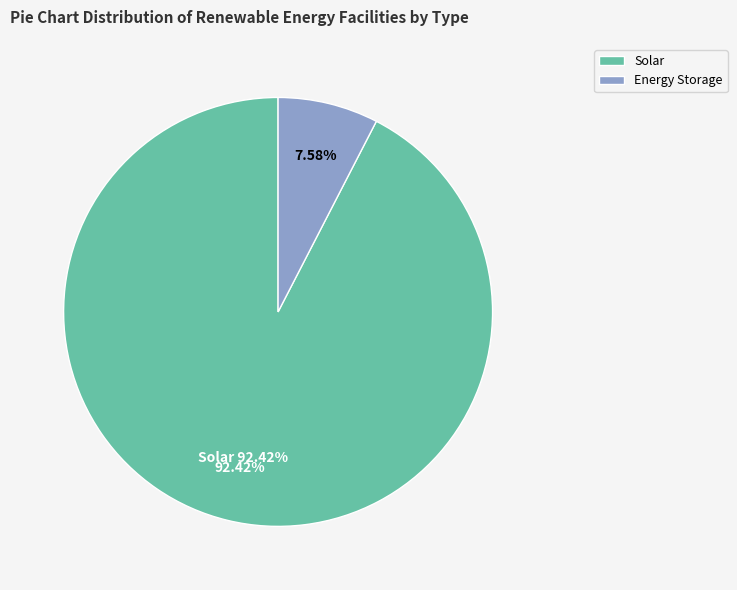

Count the number of slices in the pie.

6